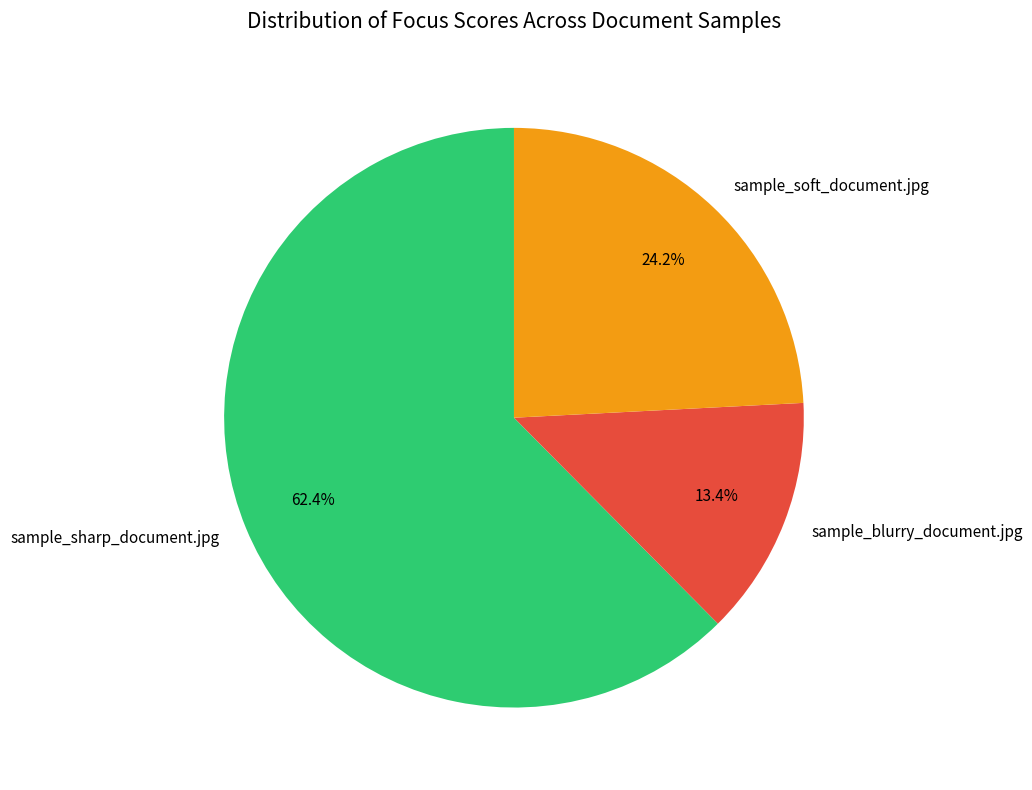

Approximately how many times larger is the value at sample_soft_document.jpg compared to sample_sharp_document.jpg?

0.4